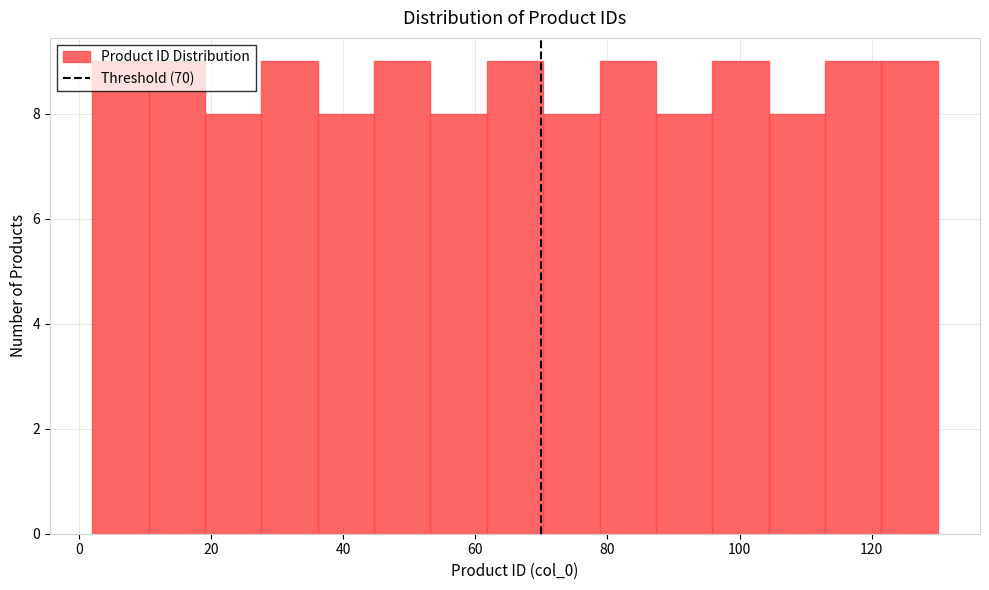

Reading left to right, transcribe this chart: for each bar, give the range it covers on the x-axis and its height. Neither the bar edges nor the heights are printed on the chart, so give them approximately, as read against the axes.

2 to 10: 9
10 to 20: 9
20 to 28: 8
28 to 36: 9
36 to 44: 8
44 to 54: 9
54 to 62: 8
62 to 70: 9
70 to 78: 8
78 to 88: 9
88 to 96: 8
96 to 104: 9
104 to 112: 8
112 to 122: 9
122 to 130: 9